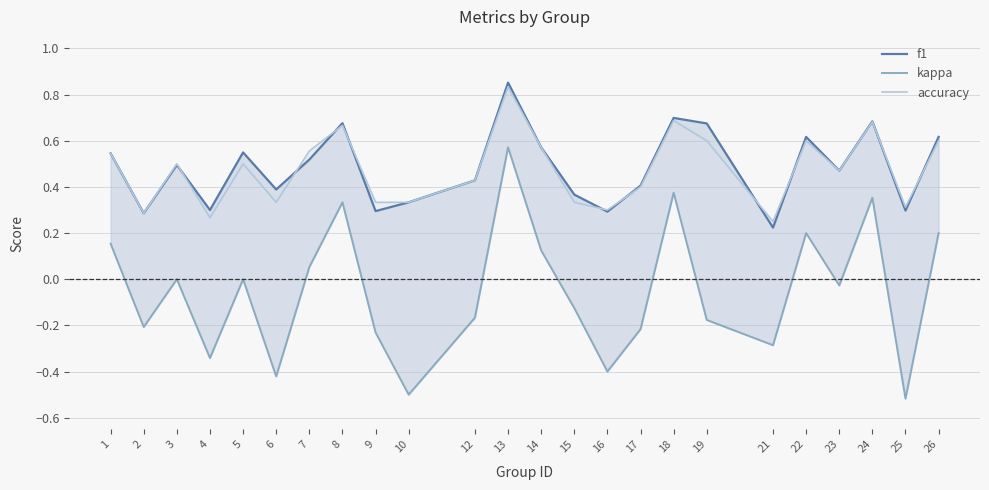

Rank the series by their maximum value, from highest to lowest.

f1, accuracy, kappa